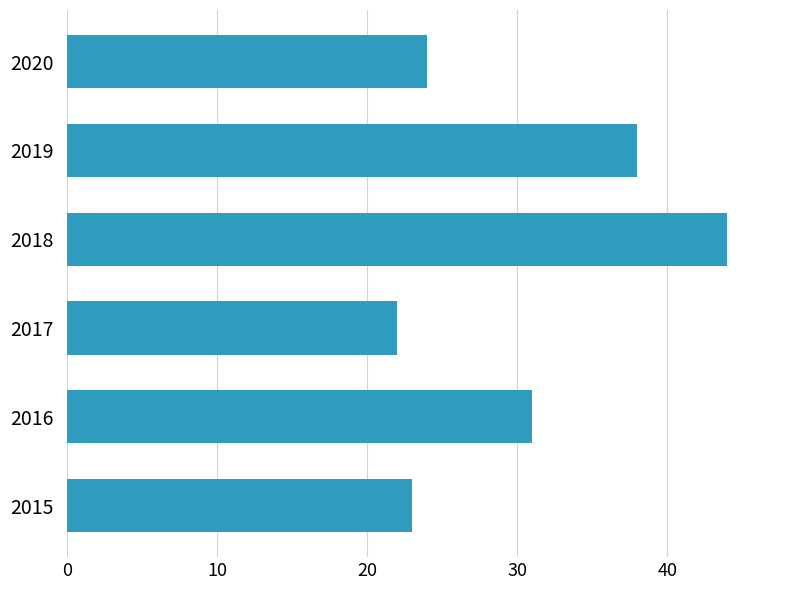

What is the difference between the maximum and minimum values?

22